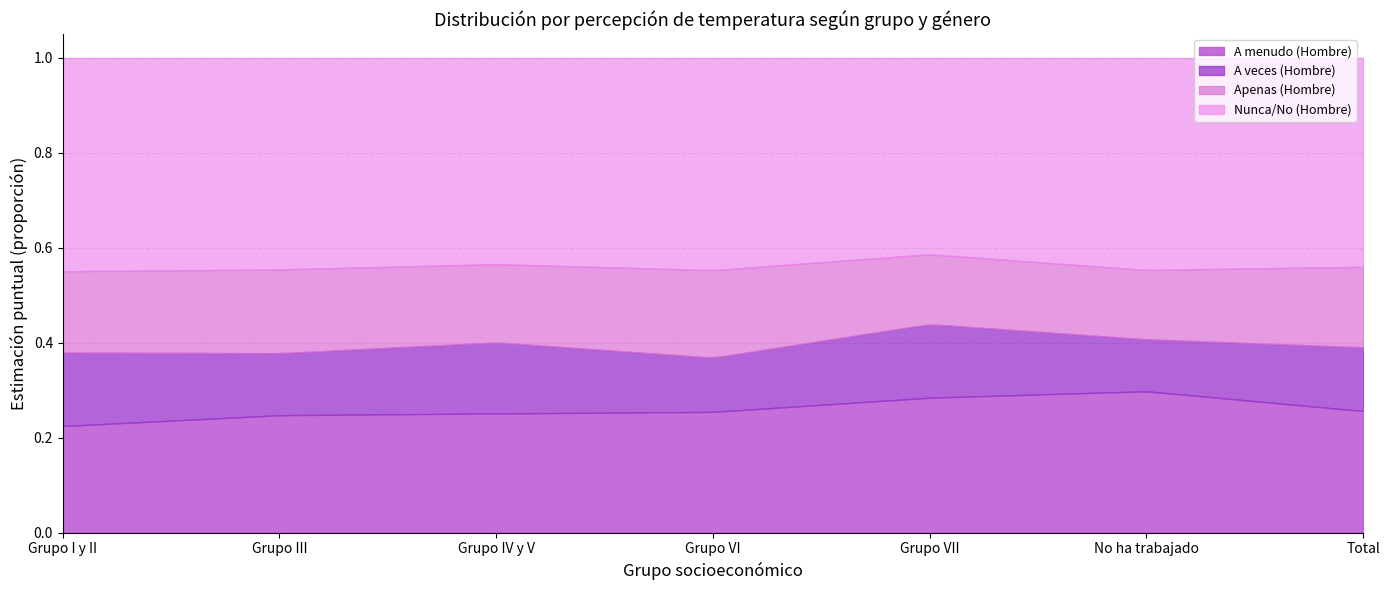

Reading right to left, list all the values displayed in this chart.

A menudo (Hombre): Total=0.3	No ha trabajado=0.3	Grupo VII=0.3	Grupo VI=0.3	Grupo IV y V=0.3	Grupo III=0.2	Grupo I y II=0.2
A veces (Hombre): Total=0.1	No ha trabajado=0.1	Grupo VII=0.2	Grupo VI=0.1	Grupo IV y V=0.1	Grupo III=0.1	Grupo I y II=0.2
Apenas (Hombre): Total=0.2	No ha trabajado=0.1	Grupo VII=0.1	Grupo VI=0.2	Grupo IV y V=0.2	Grupo III=0.2	Grupo I y II=0.2
Nunca/No (Hombre): Total=0.4	No ha trabajado=0.4	Grupo VII=0.4	Grupo VI=0.4	Grupo IV y V=0.4	Grupo III=0.4	Grupo I y II=0.4